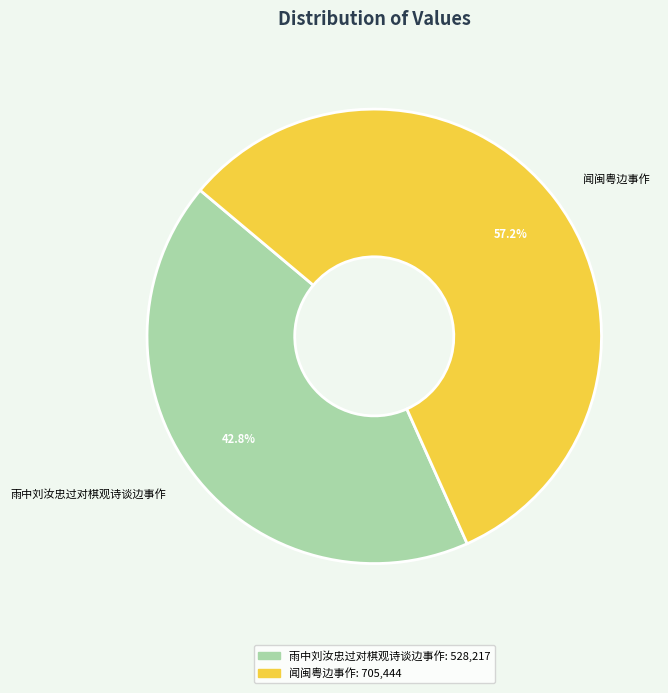

What percentage is NOT represented by 闻闽粤边事作?

42.8%